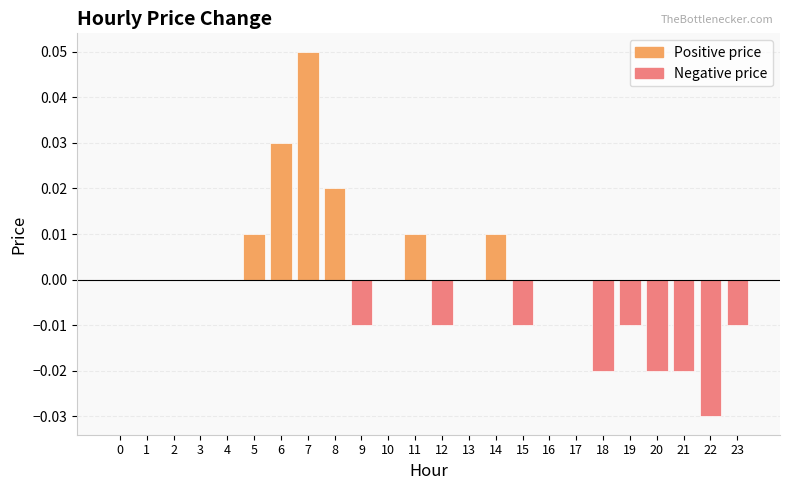

Between 12 and 5, which is larger?

5